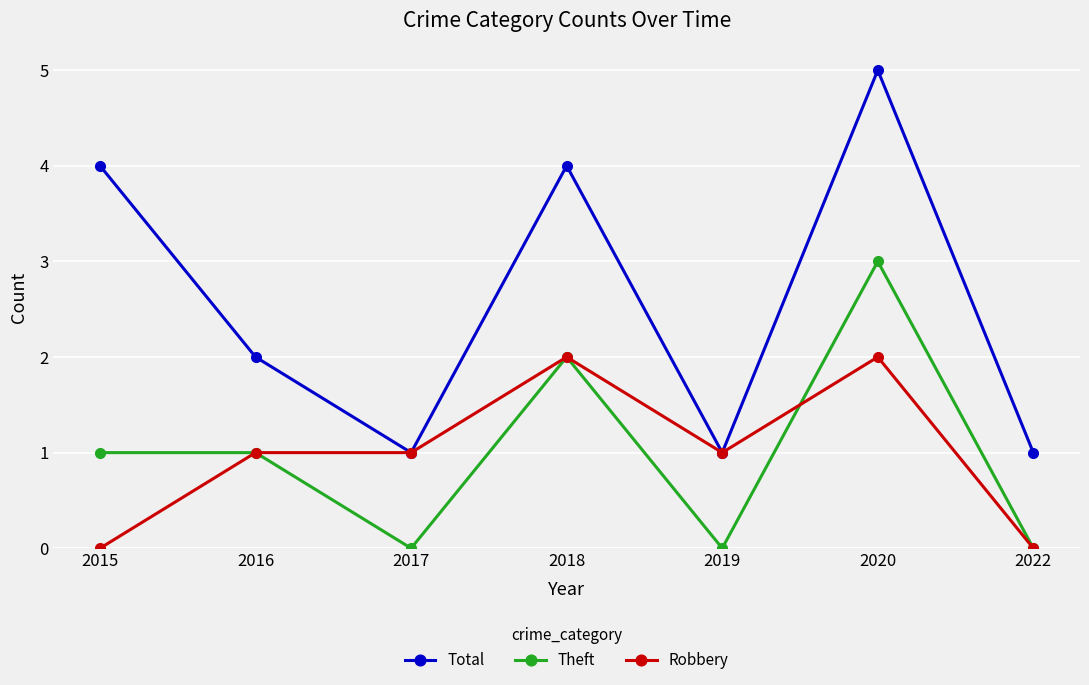

Count the number of categories in the chart.

7